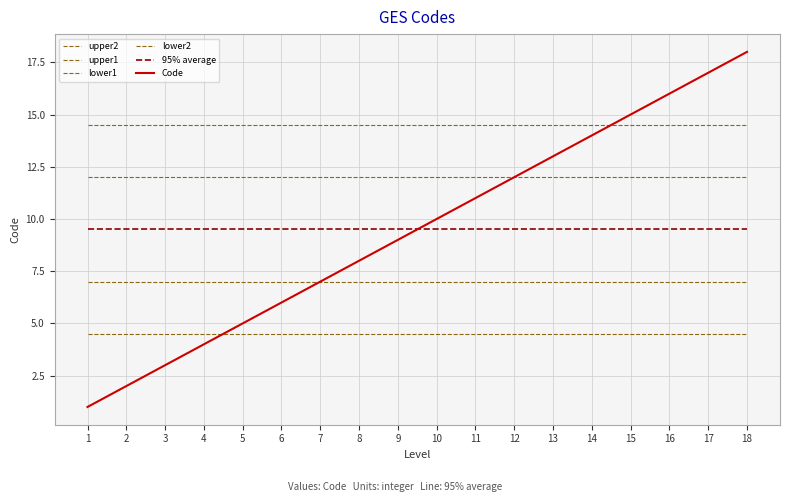

How many lines are shown in the chart?

6